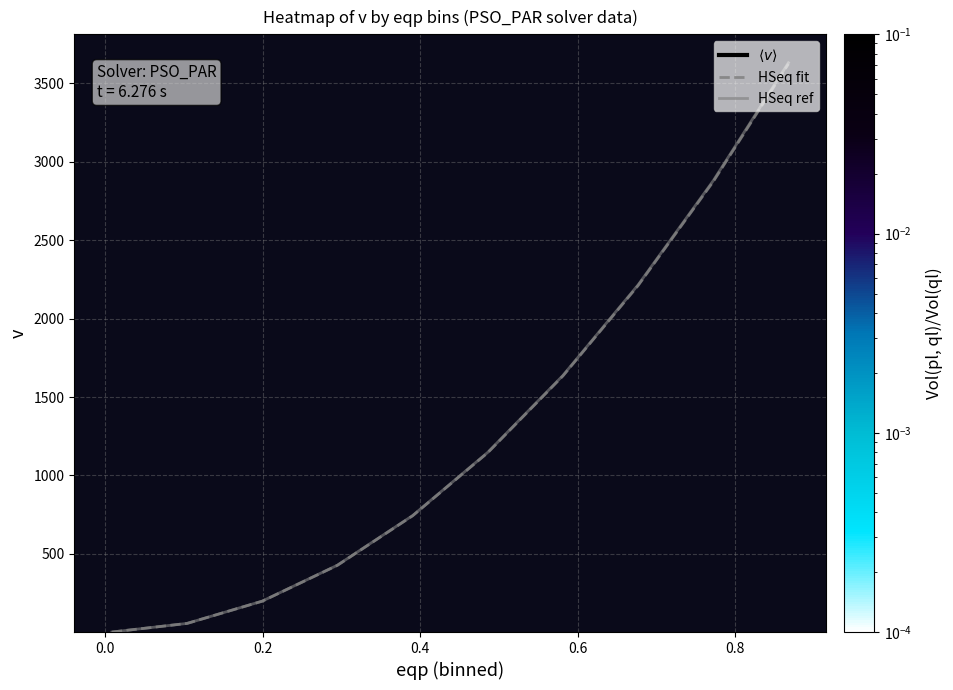

At how many categories does at least one series exceed 3229?

1